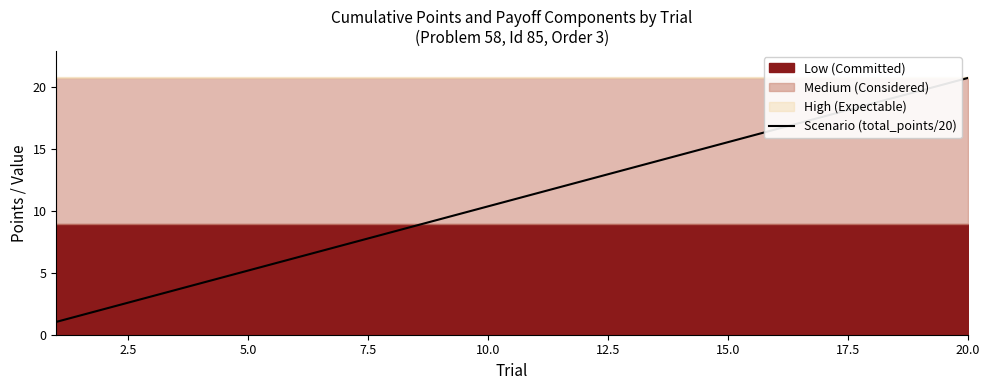

At which label does Scenario (total_points/20) reach its peak?

20.0